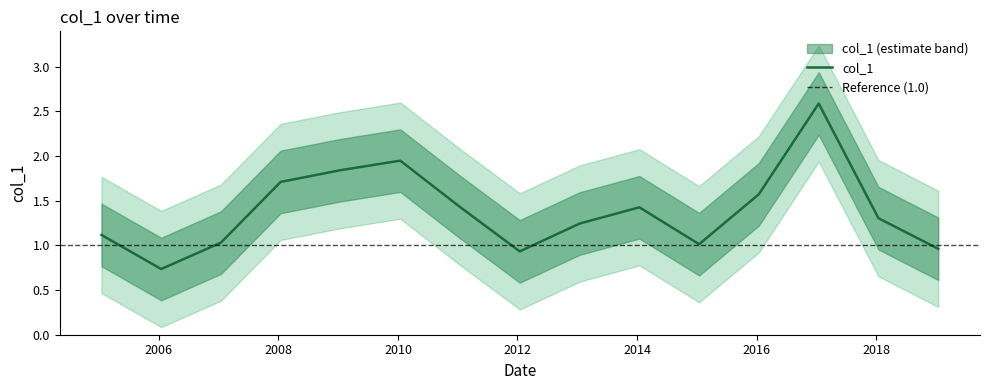

What is the label of the 13th point from the right?

2007-01-15